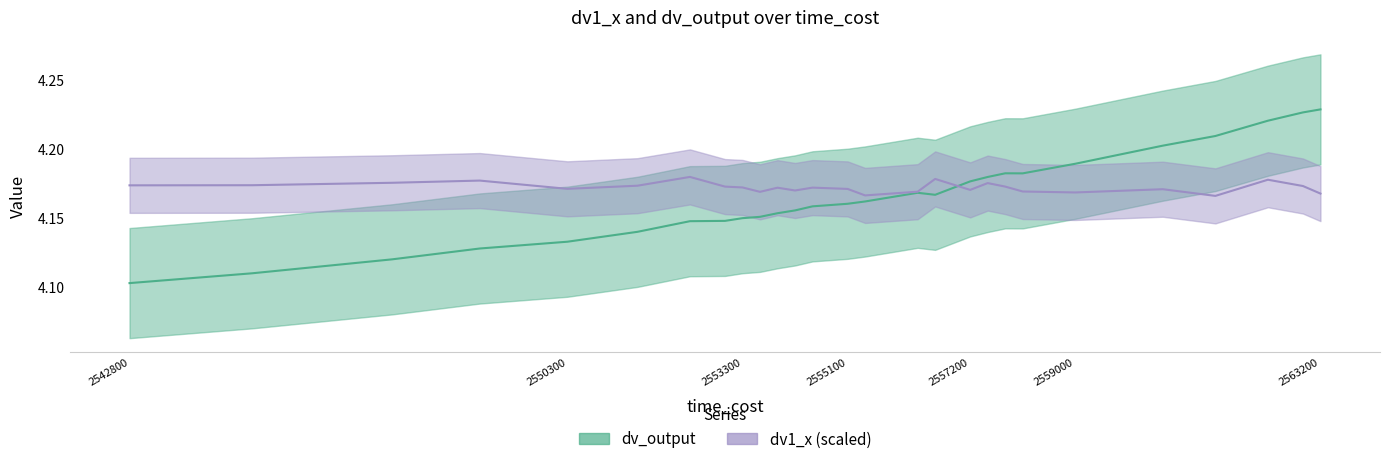

Which series changed the most between 2553600 and 2553900?

dv1_x